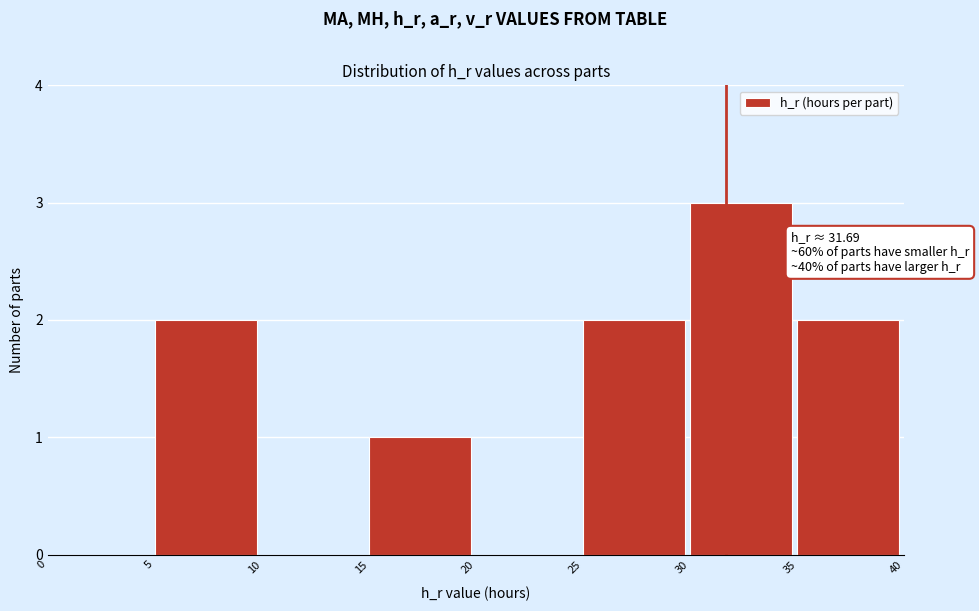

Over which range of the x-axis is the bar tallest?

30 to 35